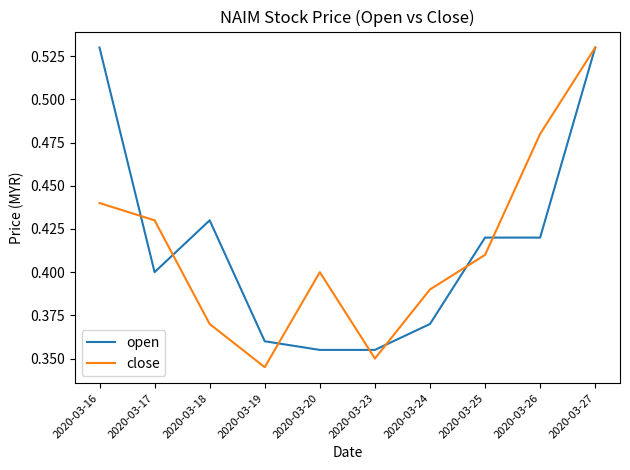

At 2020-03-16, list the series in order from largest to smallest.

open, close